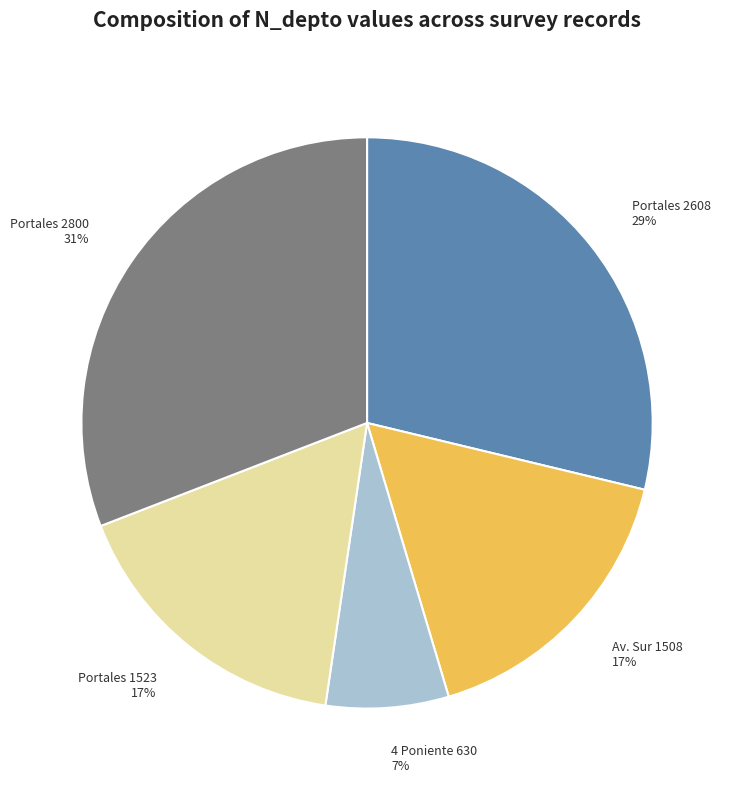

The Portales 2608 29% slice represents 29% of the pie. True or false?

True